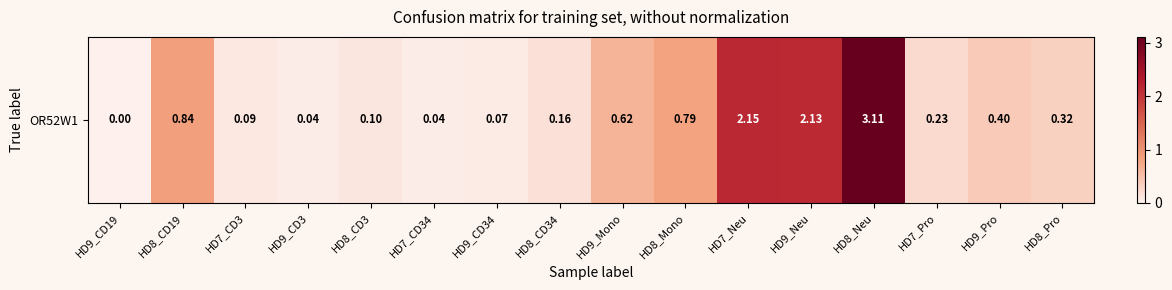

Reading left to right, transcribe all the data shown in this chart.

HD9_CD19=0.0	HD8_CD19=0.8	HD7_CD3=0.1	HD9_CD3=0.0	HD8_CD3=0.1	HD7_CD34=0.0	HD9_CD34=0.1	HD8_CD34=0.2	HD9_Mono=0.6	HD8_Mono=0.8	HD7_Neu=2.1	HD9_Neu=2.1	HD8_Neu=3.1	HD7_Pro=0.2	HD9_Pro=0.4	HD8_Pro=0.3